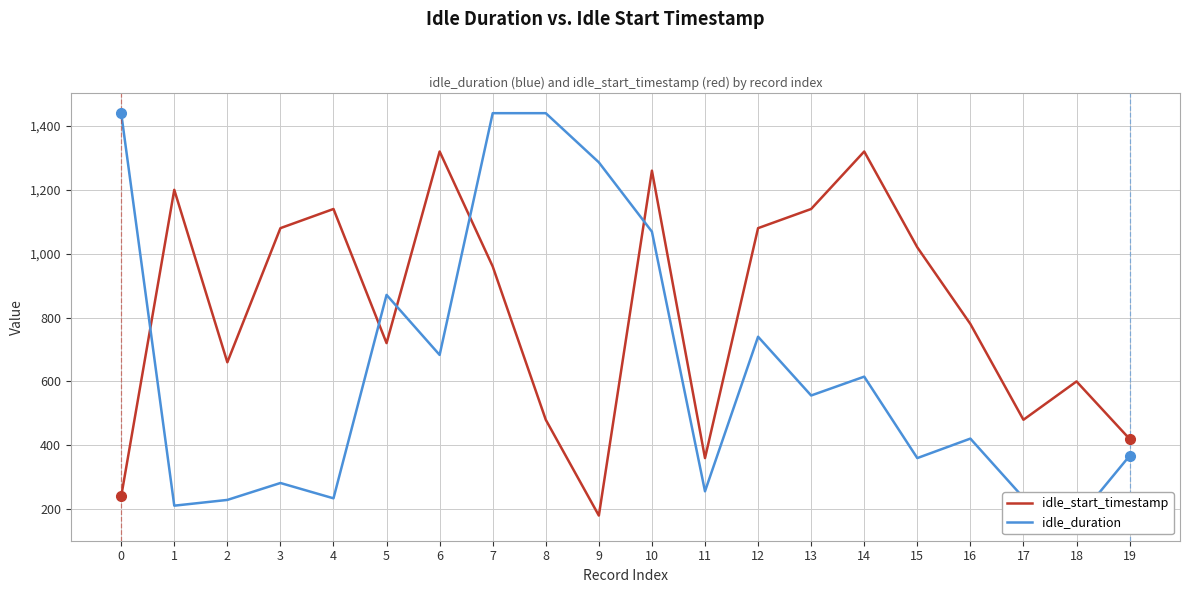

Reading left to right, list all the values displayed in this chart.

idle_start_timestamp: 240	1200	660	1080	1140	720	1320	960	480	180	1260	360	1080	1140	1320	1020	780	480	600	420
idle_duration: 1440	211	229	282	234	871	683	1440	1440	1286	1069	256	740	556	615	360	421	236	165	367